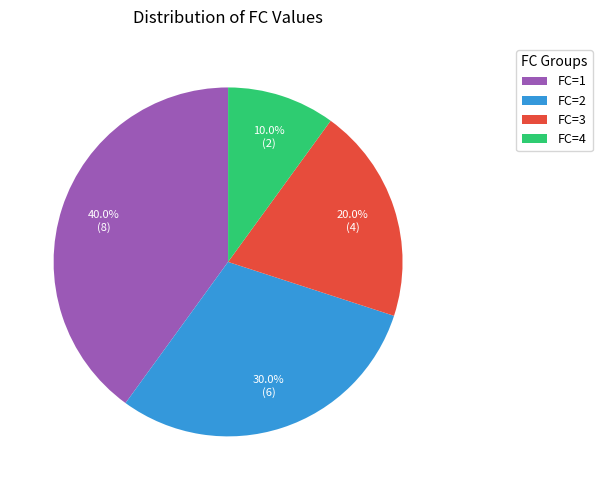

Does FC=4 account for over 50% of the chart?

No